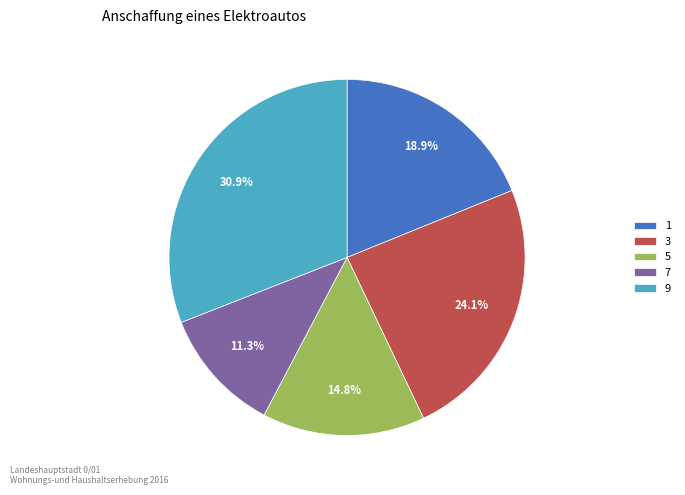

Combined, do 7 and 5 account for over 50%?

No